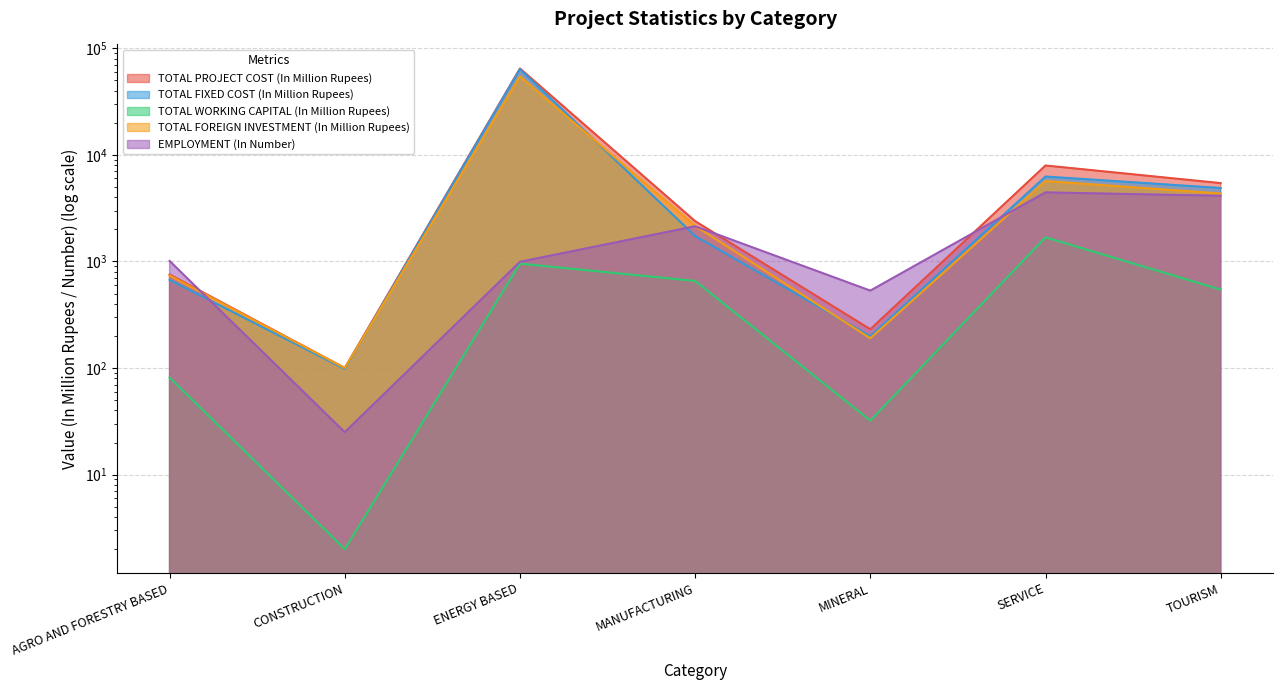

Where is the first local maximum for TOTAL FOREIGN INVESTMENT (In Million Rupees)?

ENERGY BASED